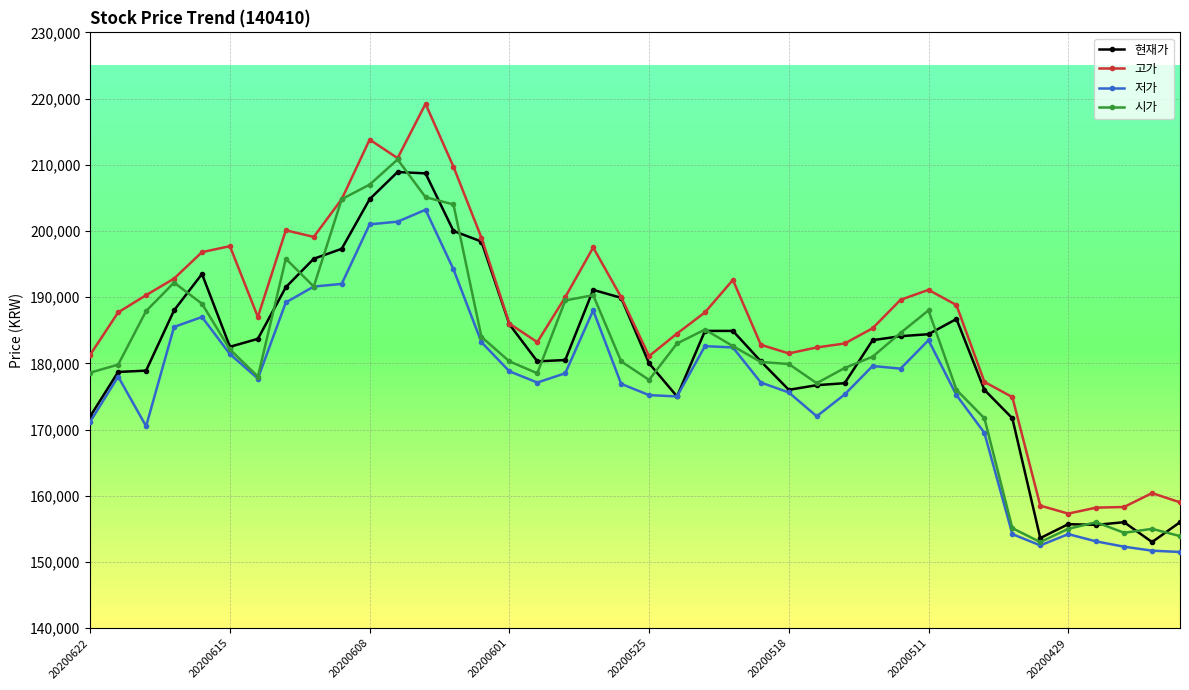

What is the maximum value shown in the chart?

219200